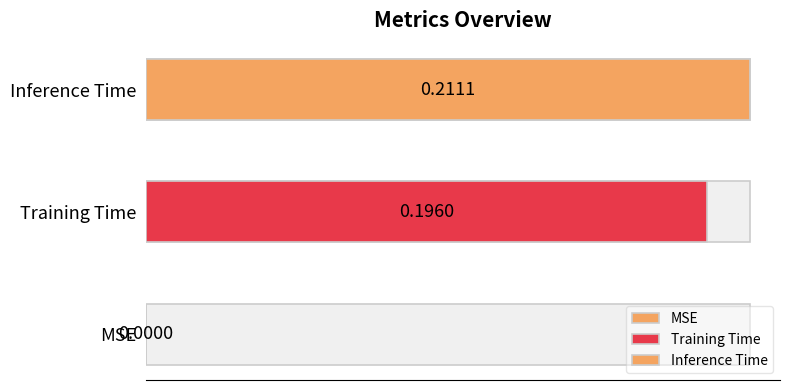

Reading right to left, extract all data points from this chart.

0.2	0.2	0.0